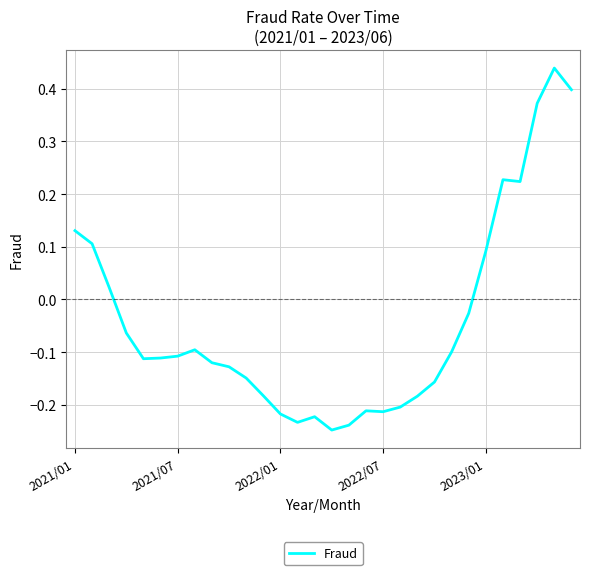

What is the difference between the maximum and minimum values?

0.7